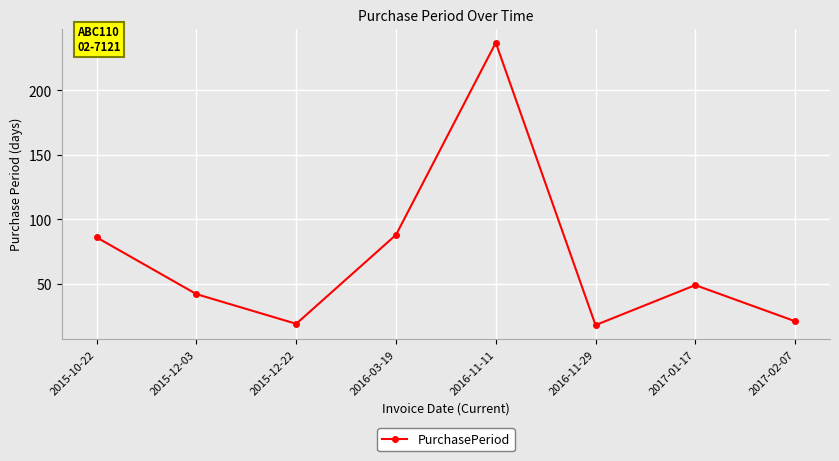

Does the chart display data point markers on the line(s)?

Yes